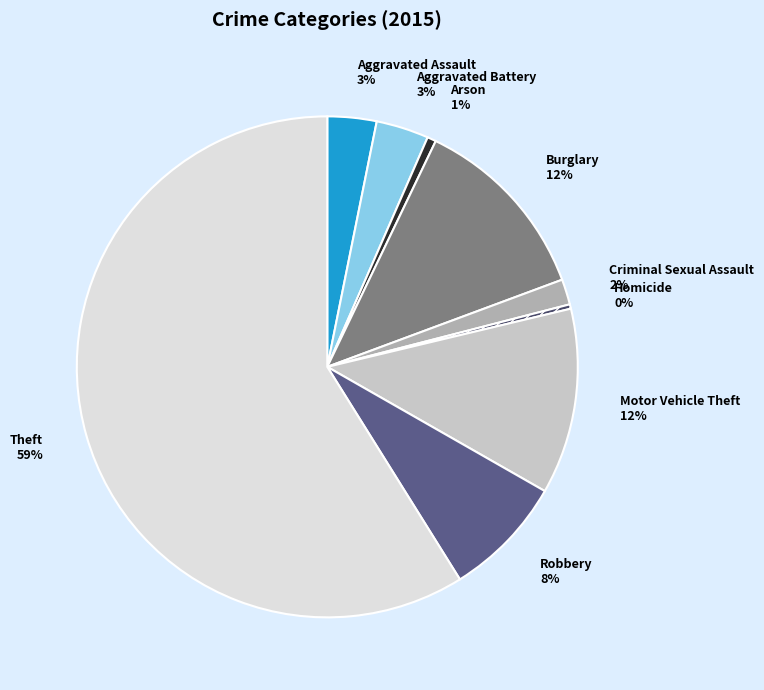

To the nearest percent, what is the average slice percentage?

11%